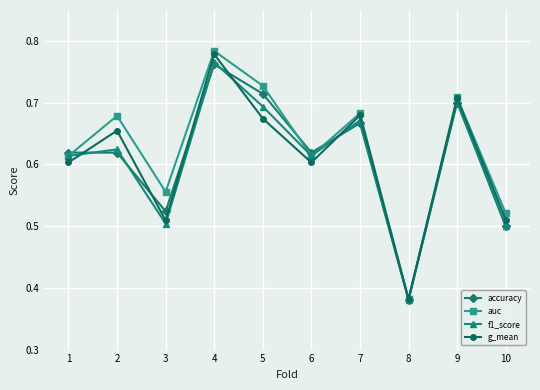

Which series has the widest spread of values?

auc